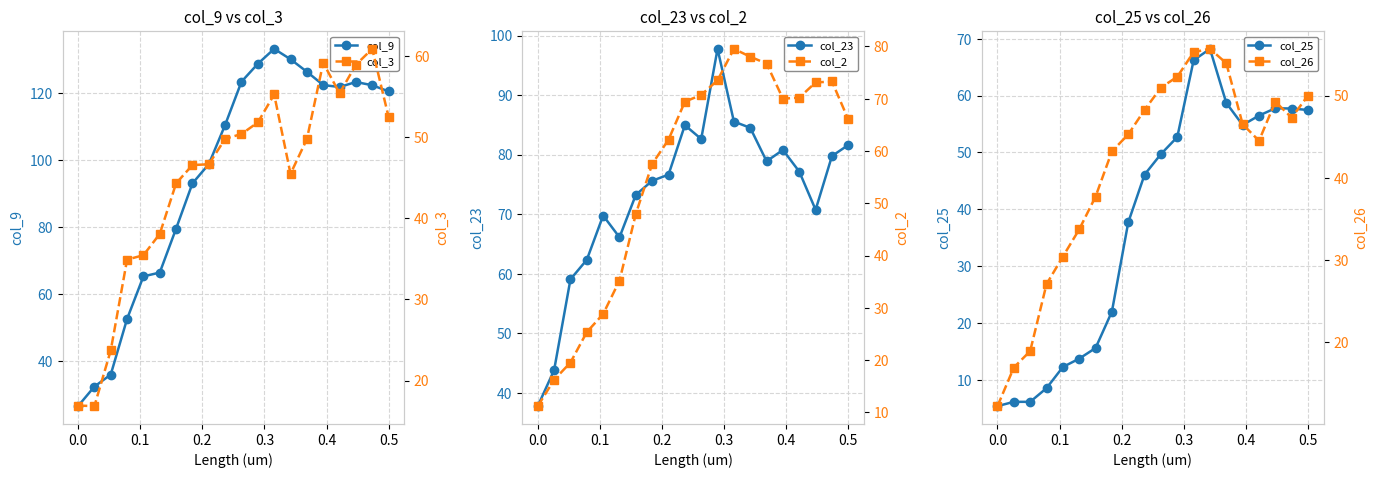

What is the highest value of the col_9 series?

133.2